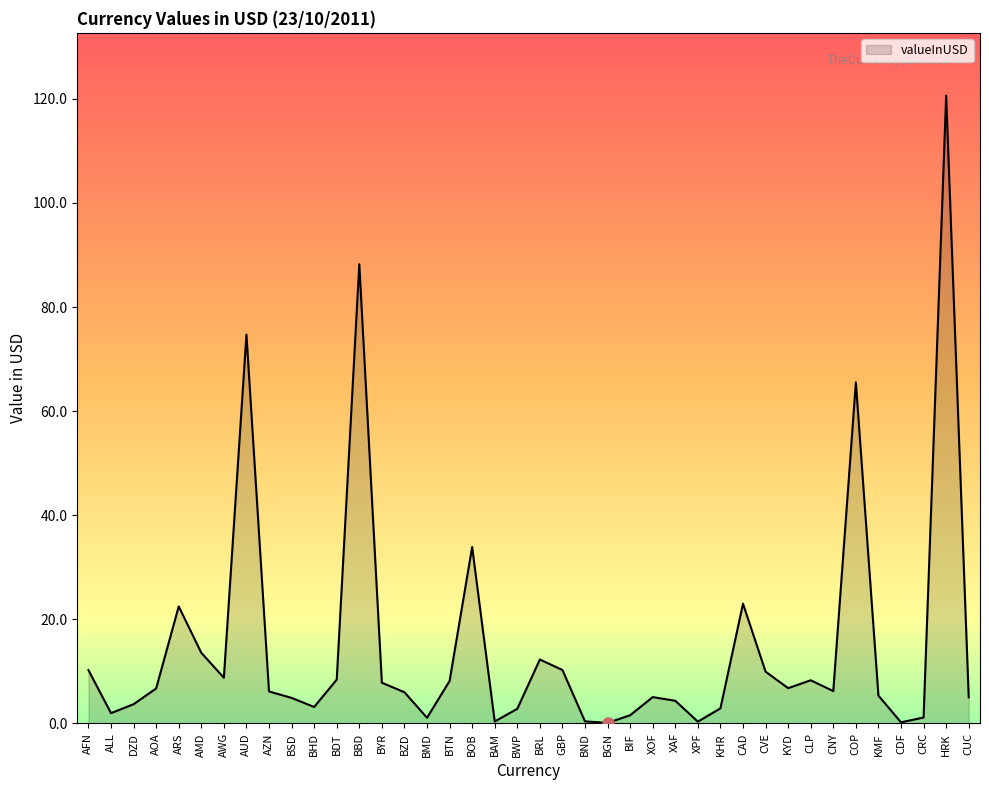

What is the difference between the values at DZD and AWG?

5.1